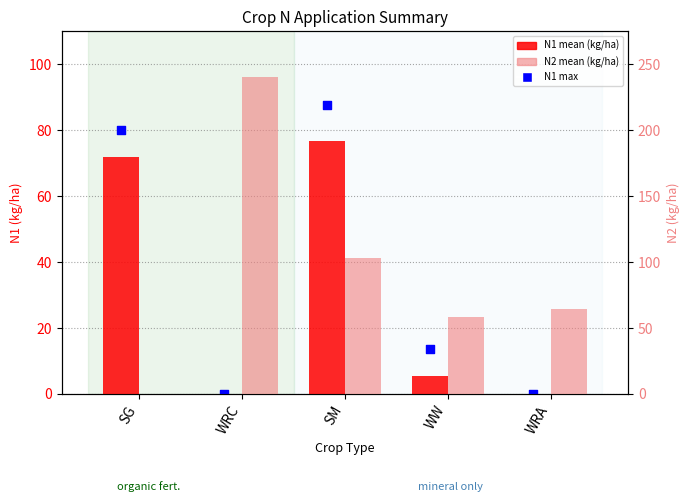

At which category is the sum across all series the highest?

SM